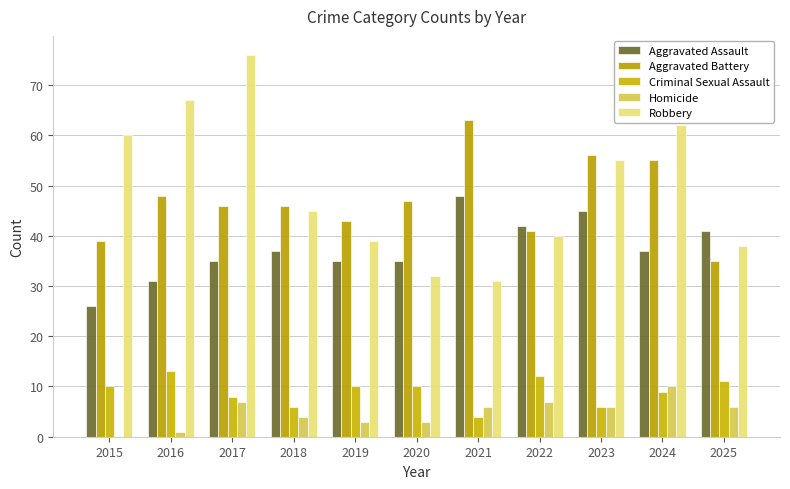

Reading right to left, extract all data points from this chart.

Aggravated Assault: 41	37	45	42	48	35	35	37	35	31	26
Aggravated Battery: 35	55	56	41	63	47	43	46	46	48	39
Criminal Sexual Assault: 11	9	6	12	4	10	10	6	8	13	10
Homicide: 6	10	6	7	6	3	3	4	7	1	0
Robbery: 38	62	55	40	31	32	39	45	76	67	60